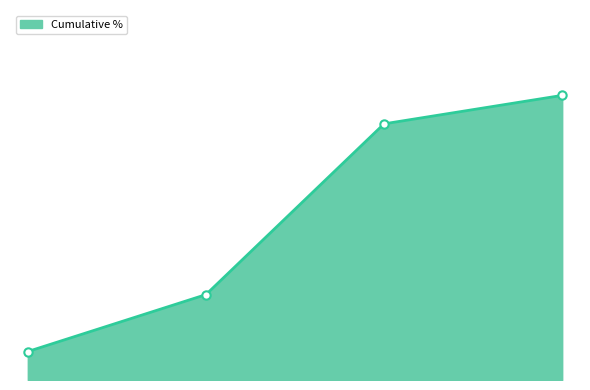

Does the chart display data point markers on the line(s)?

No